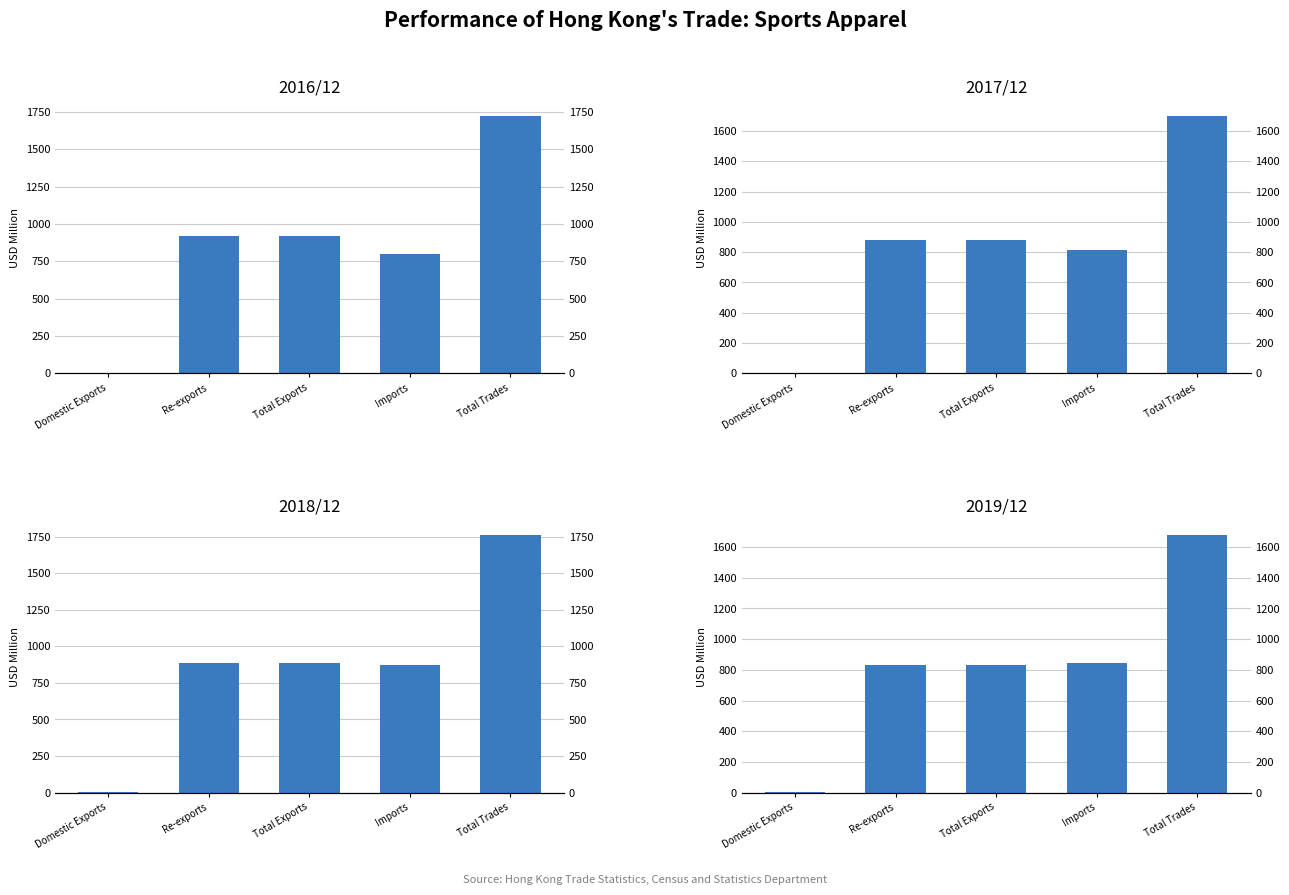

What is the sum of all 2017/12 values?

4278.2